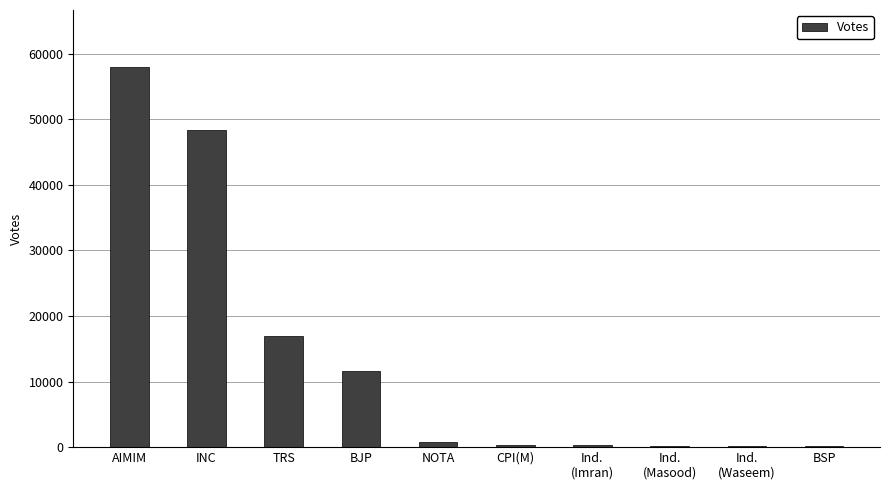

What value does the data have at AIMIM?

57940